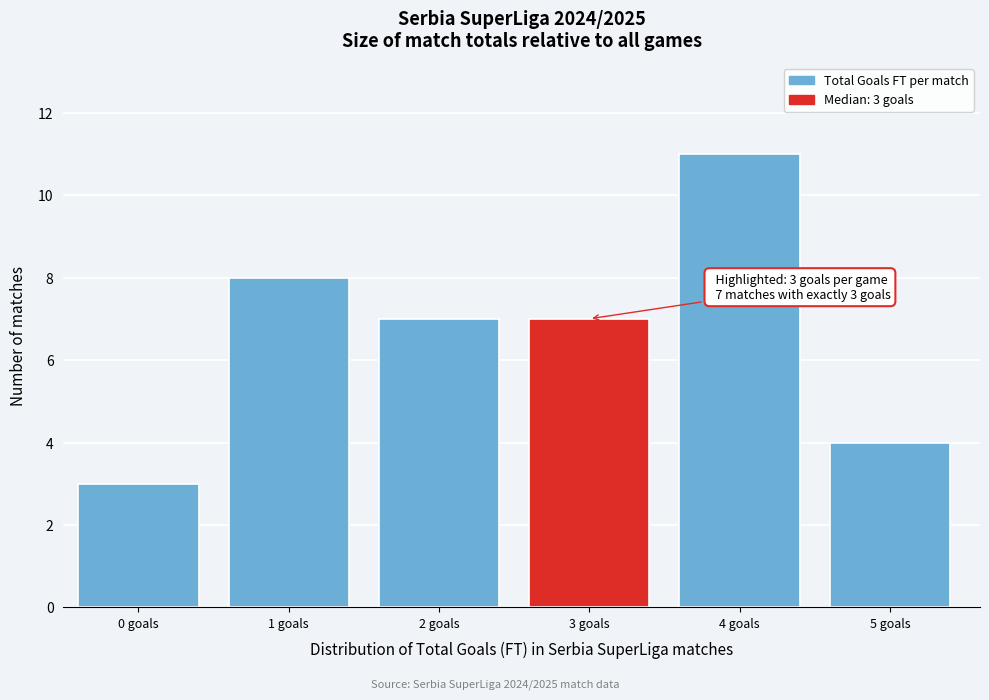

Reading right to left, transcribe all the data shown in this chart.

5 goals=4	4 goals=11	3 goals=7	2 goals=7	1 goals=8	0 goals=3